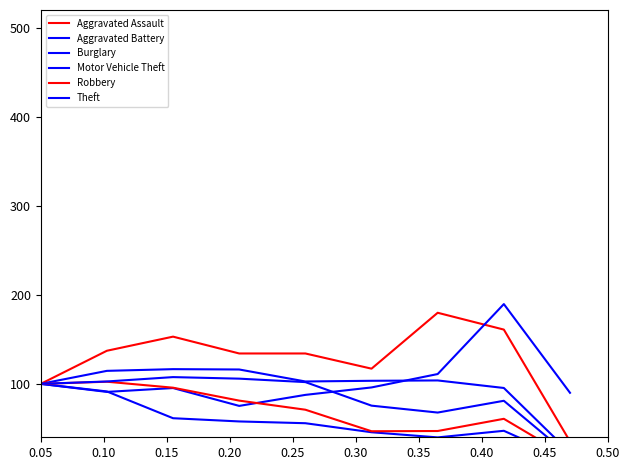

What is the difference between the maximum and minimum values in the Motor Vehicle Theft series?

114.4